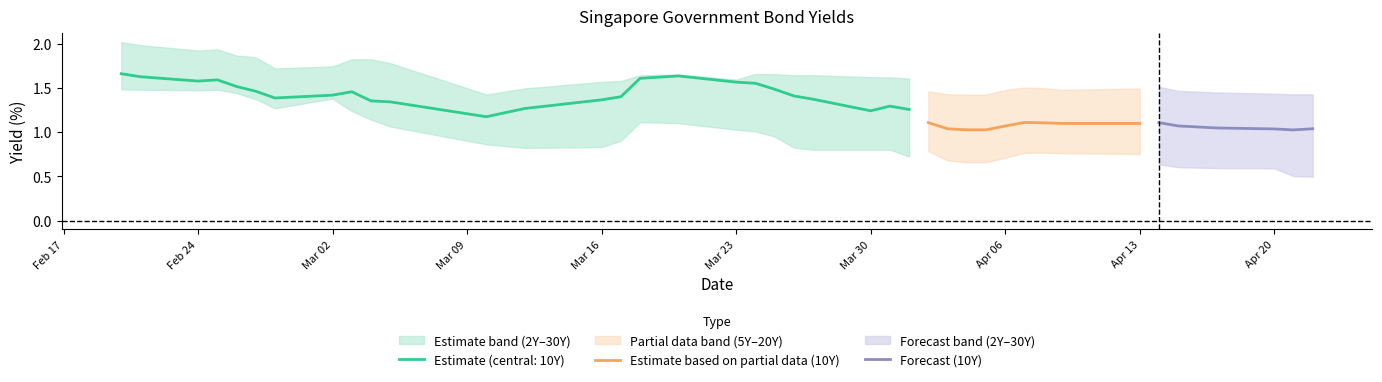

At how many categories does at least one series exceed 1?

40